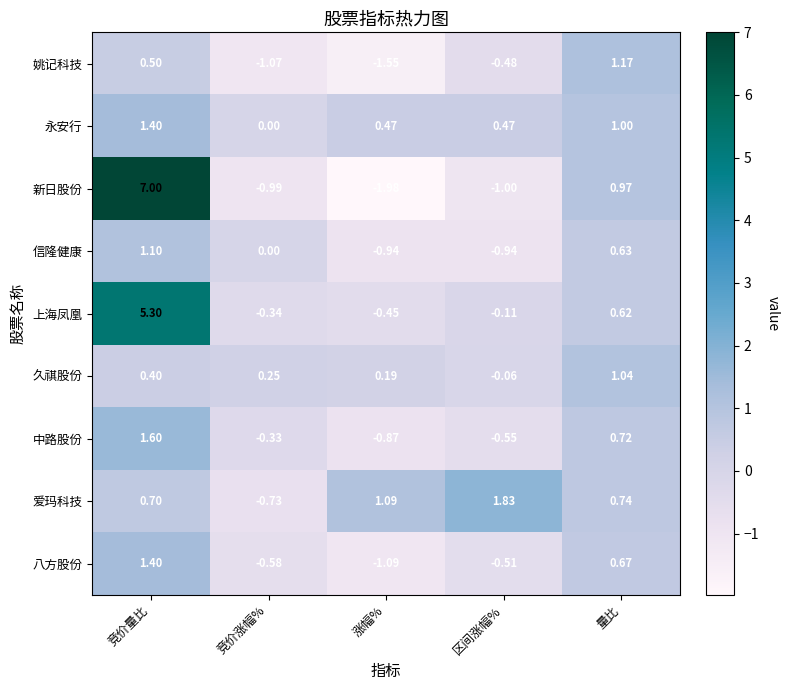

At which label does 信隆健康 first exceed 0?

竞价量比